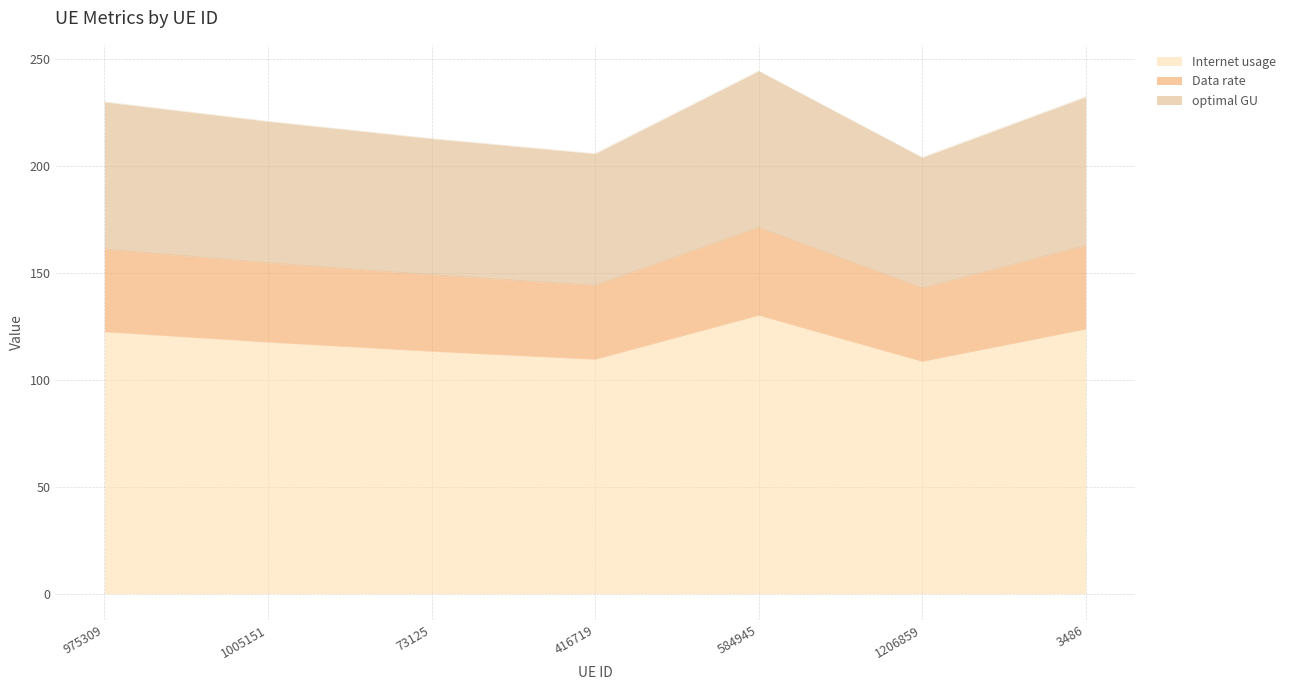

Is the value of optimal GU at 73125 greater than the value of Internet usage at 73125?

Yes